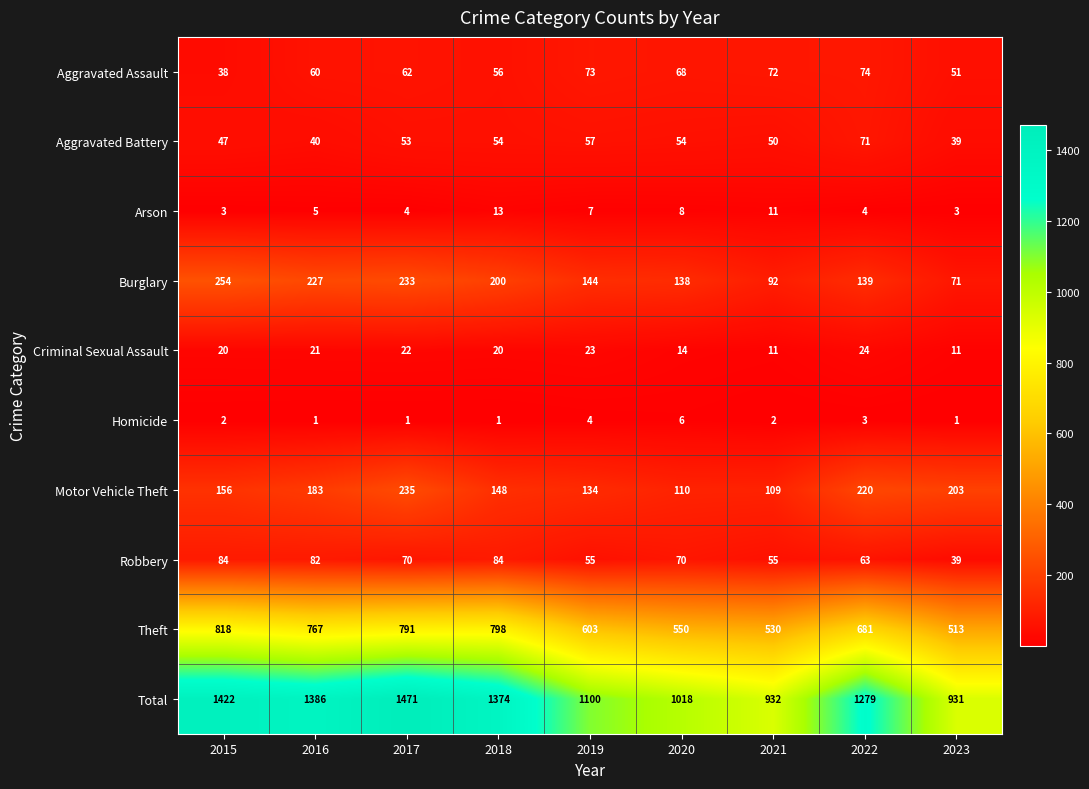

Which series has the largest total across all categories?

Total